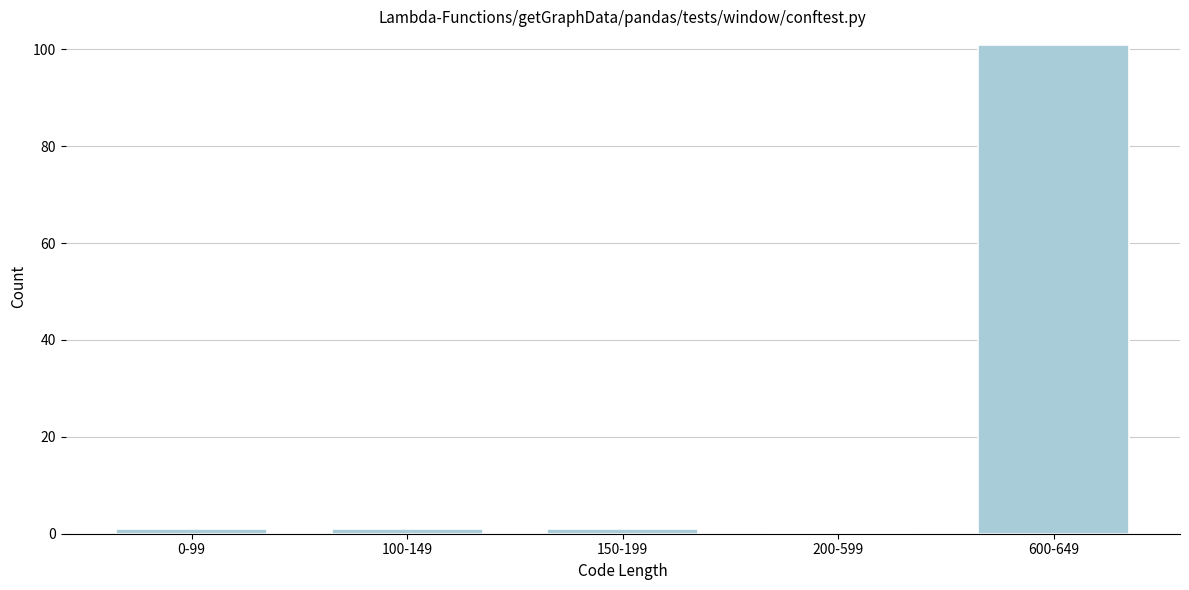

Reading left to right, list all the values displayed in this chart.

0-99=1	100-149=1	150-199=1	200-599=0	600-649=101